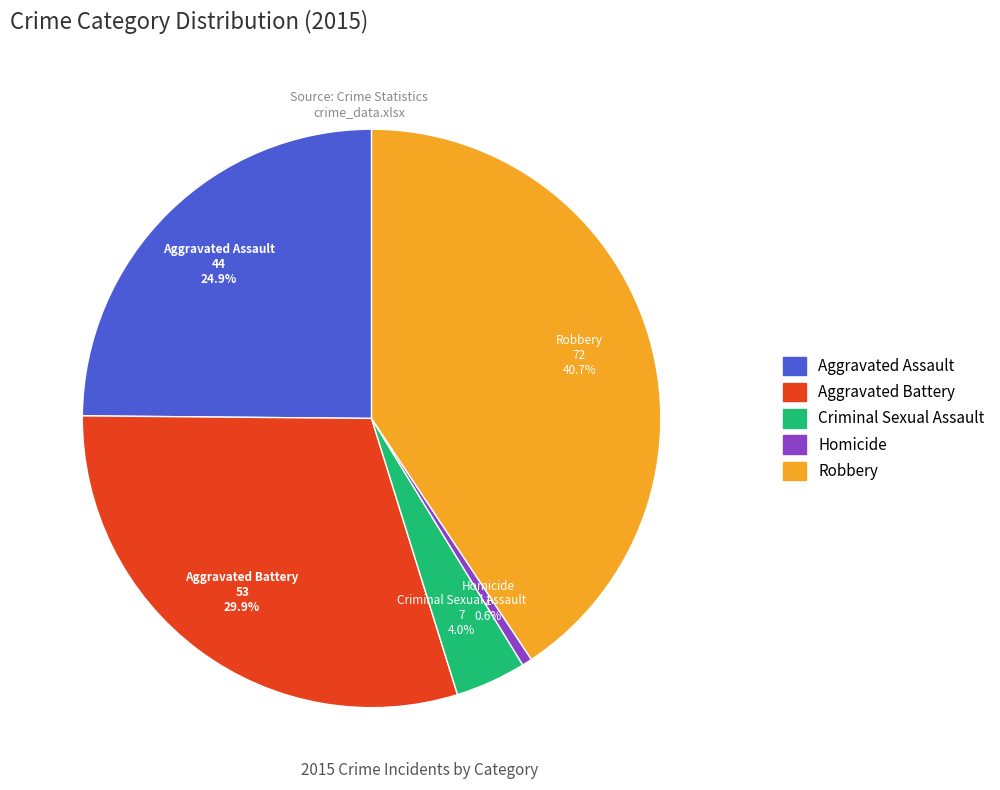

Does Criminal Sexual Assault account for over 50% of the chart?

No